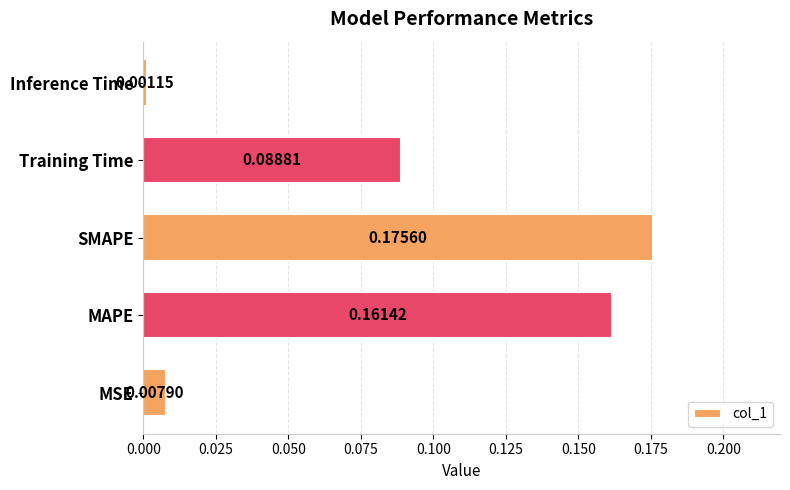

Rank the categories by value from lowest to highest.

Inference Time, MSE, Training Time, MAPE, SMAPE